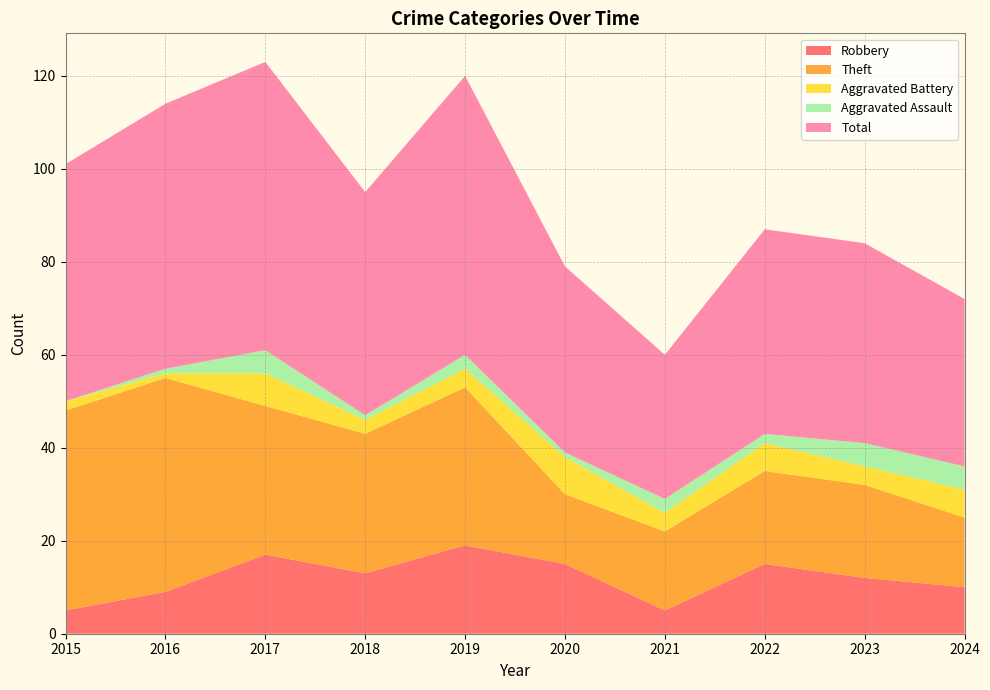

Reading left to right, list all the values displayed in this chart.

Robbery: 2015=5	2016=9	2017=17	2018=13	2019=19	2020=15	2021=5	2022=15	2023=12	2024=10
Theft: 2015=43	2016=46	2017=32	2018=30	2019=34	2020=15	2021=17	2022=20	2023=20	2024=15
Aggravated Battery: 2015=2	2016=1	2017=7	2018=3	2019=4	2020=8	2021=4	2022=6	2023=4	2024=6
Aggravated Assault: 2015=0	2016=1	2017=5	2018=1	2019=3	2020=1	2021=3	2022=2	2023=5	2024=5
Total: 2015=51	2016=57	2017=62	2018=48	2019=60	2020=40	2021=31	2022=44	2023=43	2024=36